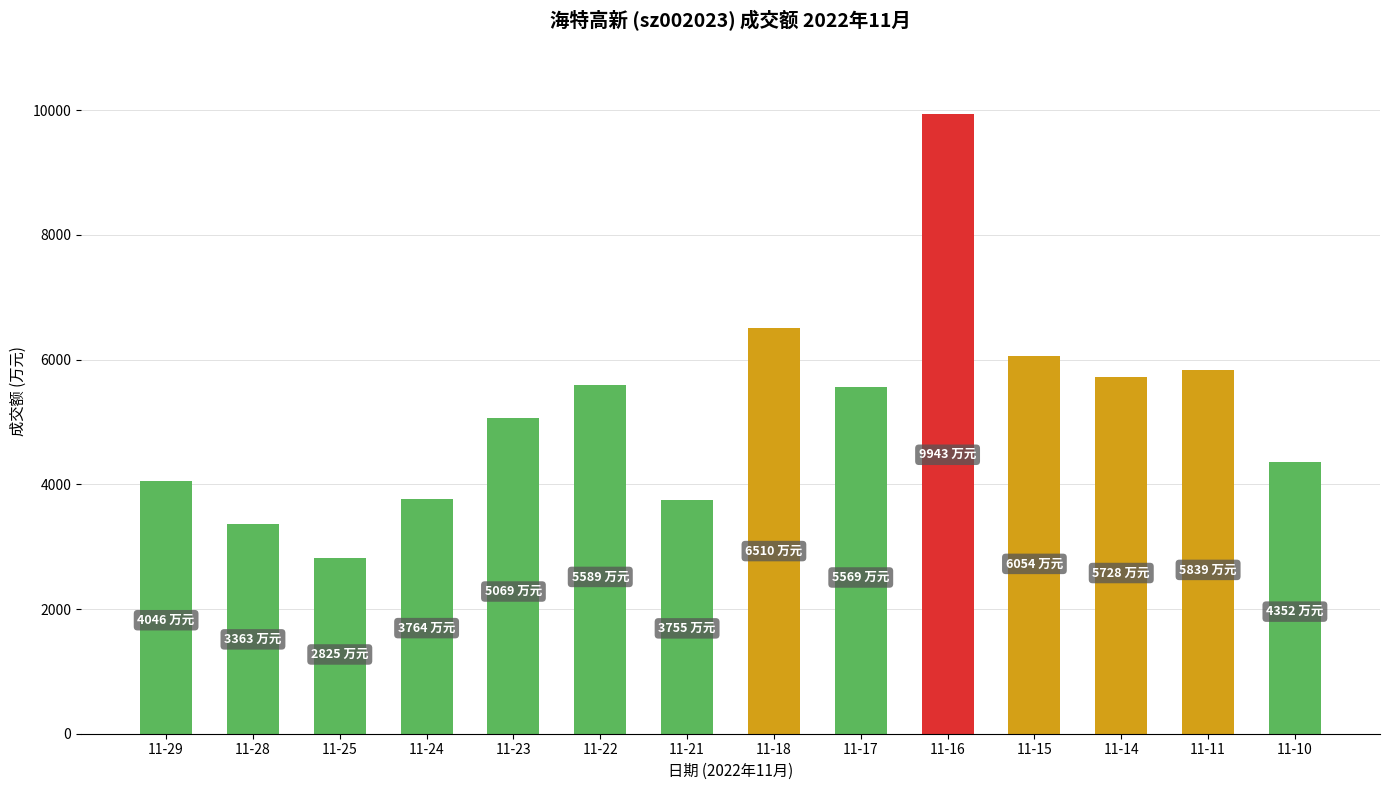

How many values are below 5569?

7